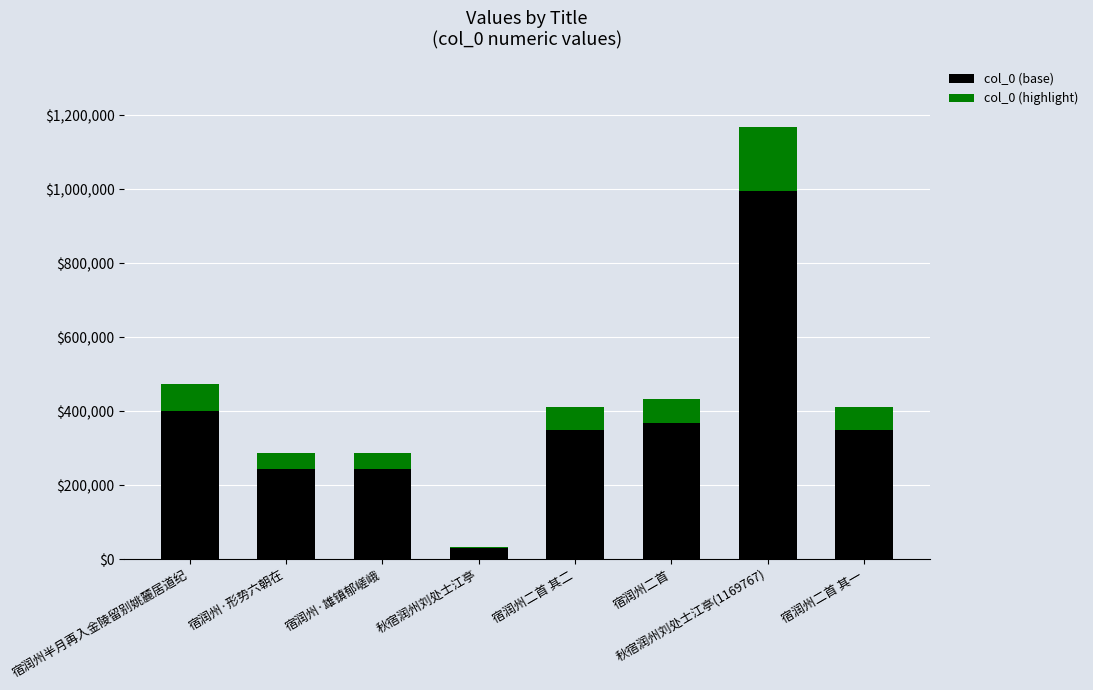

What is the sum of all col_0 (base) values?

2976264.8